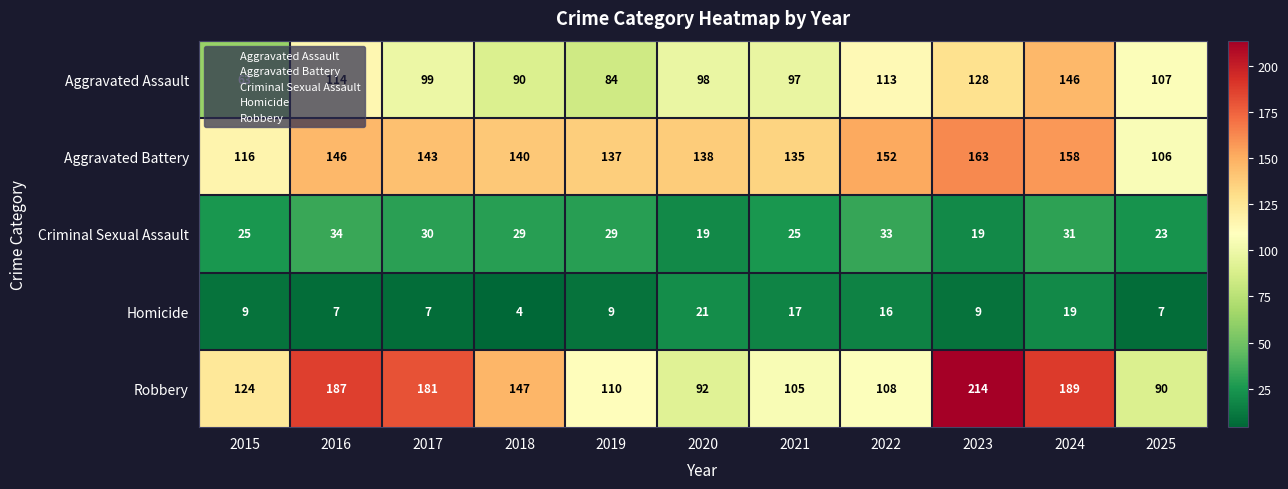

What is the spread (max minus min) of values at 2018?

143